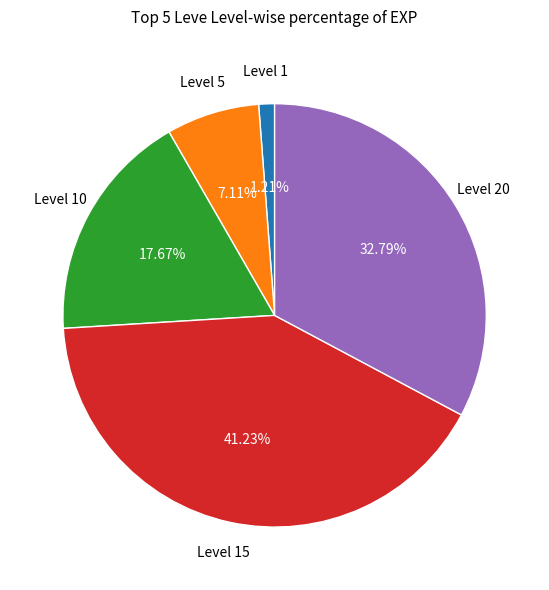

Does any single category account for the majority?

No